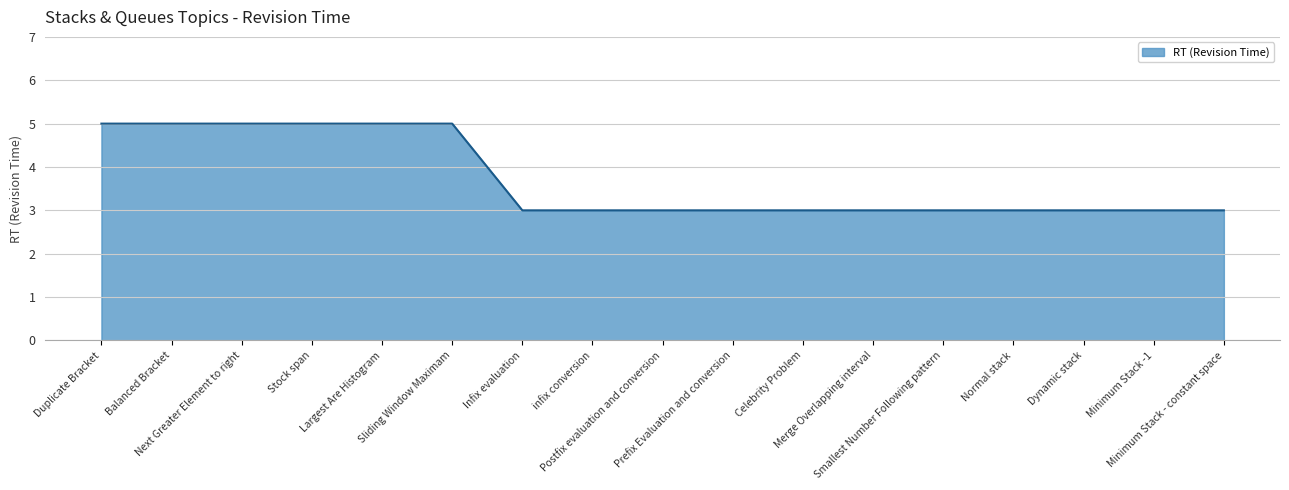

Read the value at Duplicate Bracket.

5